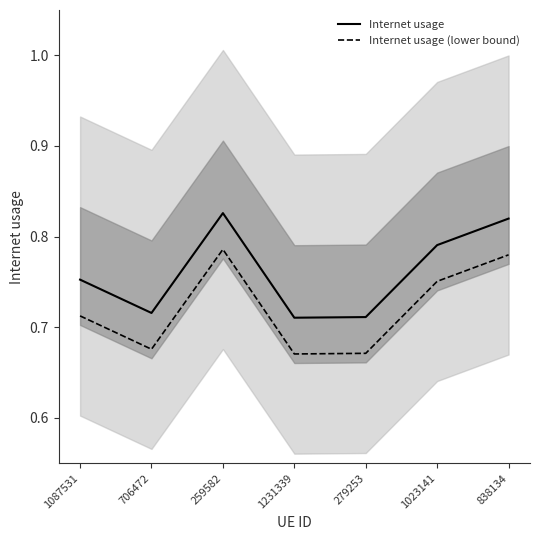

Rank the series by their average value, from lowest to highest.

Internet usage (lower bound), Internet usage